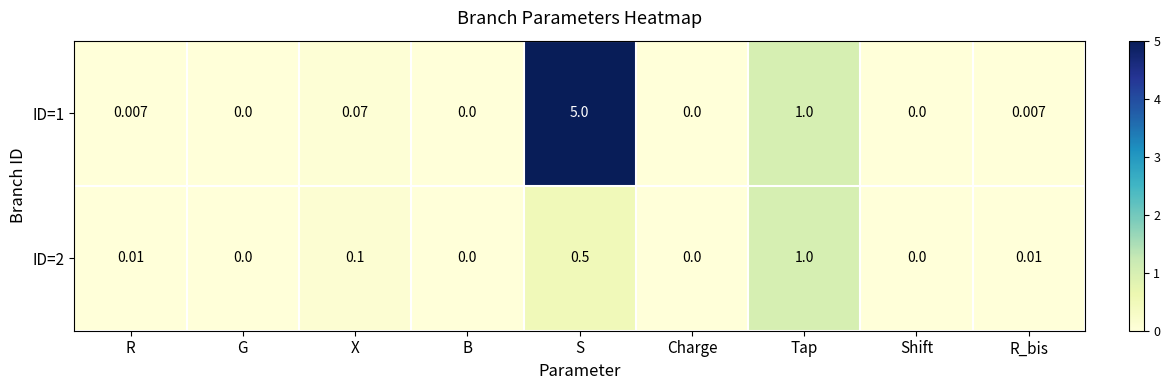

Which category has the highest value across all series?

S